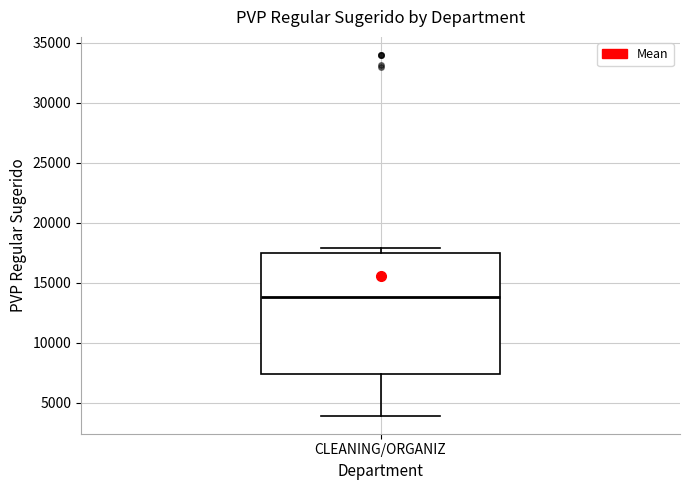

Read this box plot against the y-axis: the position of the median line, the range covered by the box, and the ends of both whiskers. The values are not printed on the chart, so give them approximately, as read against the axis.

median 14000, box 7500 to 17500, whiskers 4000 to 18000